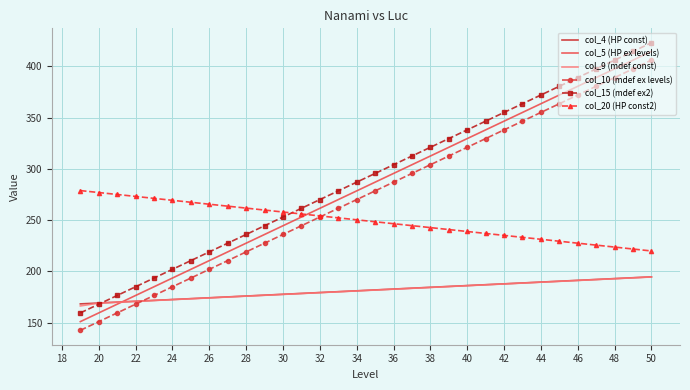

What is the maximum value shown in the chart?

423.0